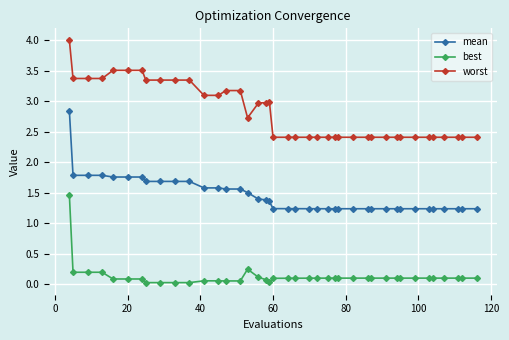

Which series has the widest spread of values?

mean